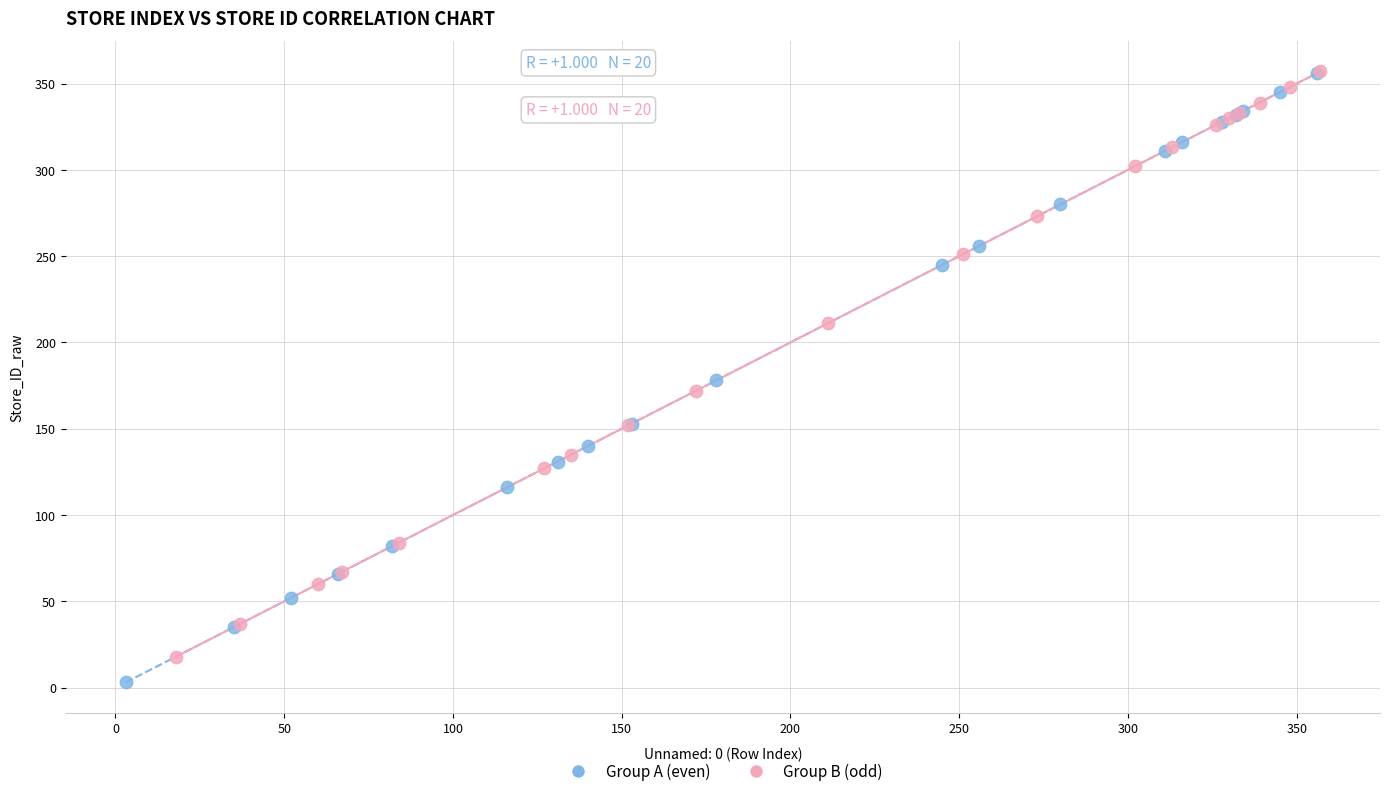

Which series reaches the minimum Y coordinate?

Group A (even)